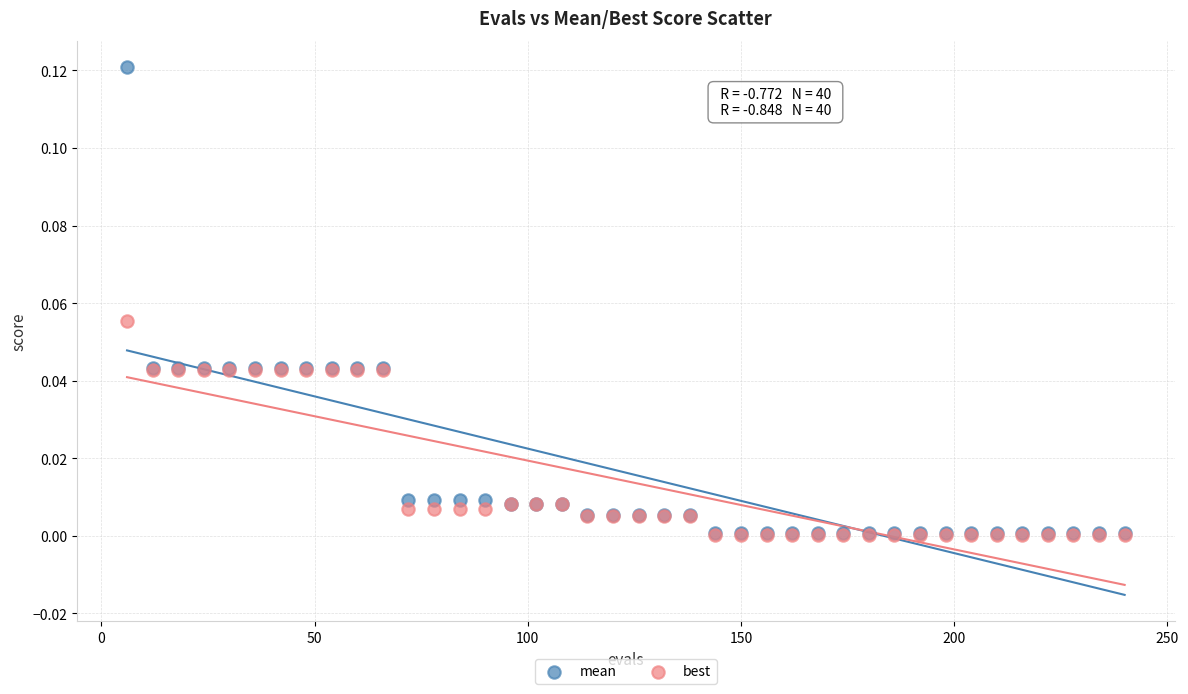

What are all the series names shown in the legend?

mean, best